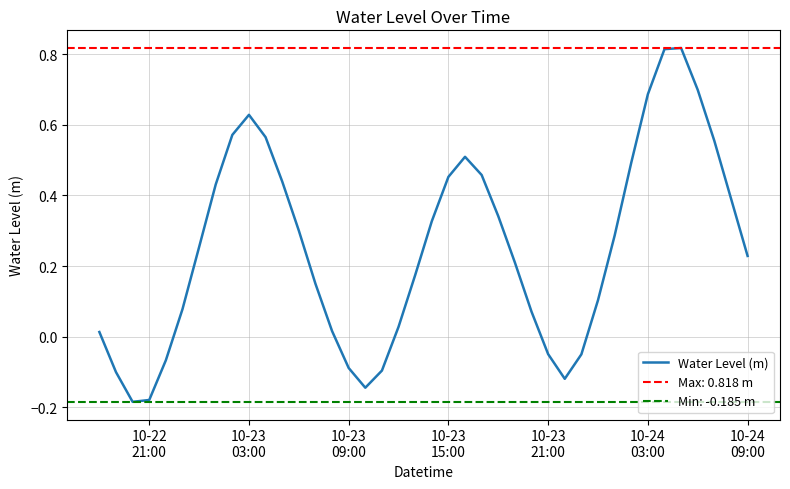

Reading right to left, transcribe all the data shown in this chart.

0.2	0.4	0.6	0.7	0.8	0.8	0.7	0.5	0.3	0.1	-0.1	-0.1	-0.0	0.1	0.2	0.3	0.5	0.5	0.5	0.3	0.2	0.0	-0.1	-0.1	-0.1	0.0	0.1	0.3	0.4	0.6	0.6	0.6	0.4	0.3	0.1	-0.1	-0.2	-0.2	-0.1	0.0